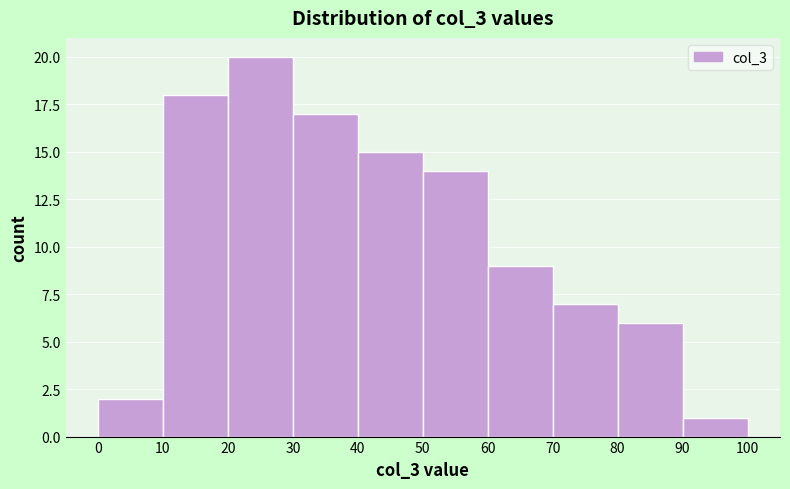

How tall is the bar that spans 70 to 80 on the x-axis? The values are not printed on the chart, so give them approximately, as read against the axis.

7